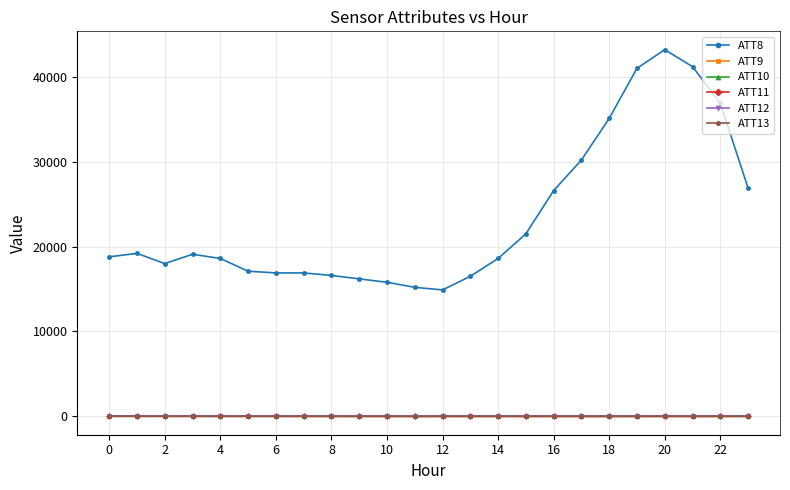

Which series has the largest range (max minus min)?

ATT8